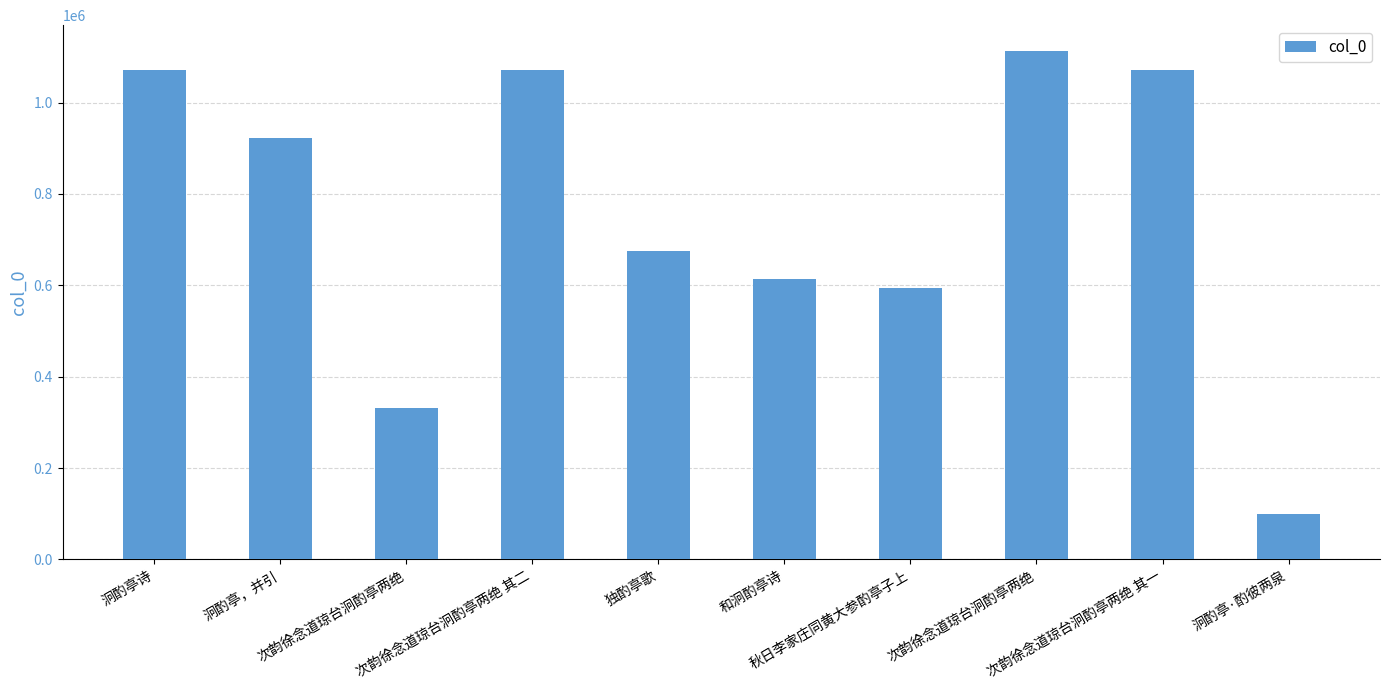

What is the ratio of the value at 秋日李家庄同黄大参酌亭子上 to the value at 泂酌亭诗?

0.6